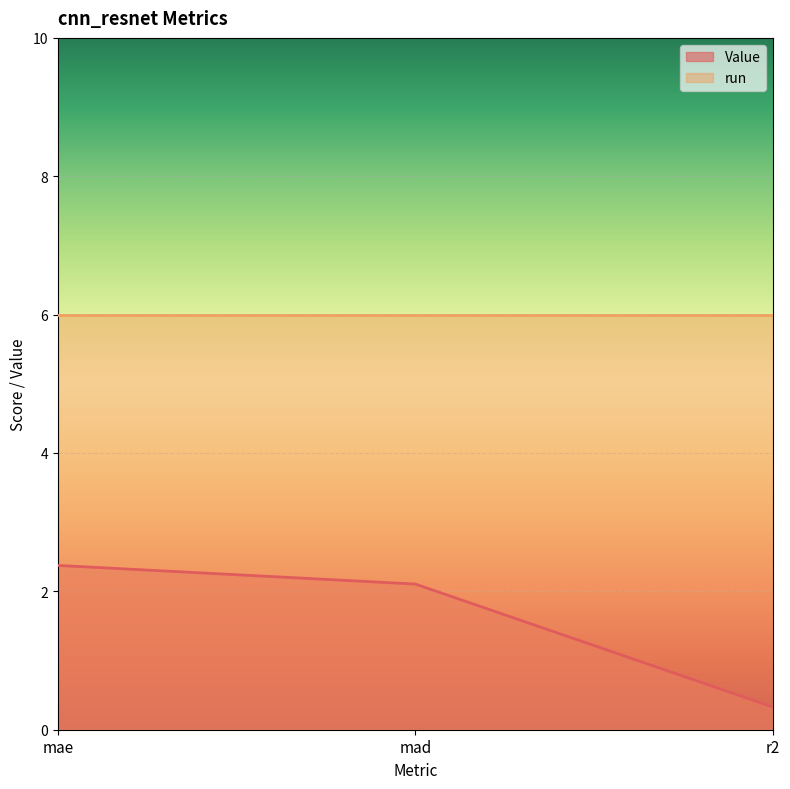

At how many categories does at least one series exceed 5?

3